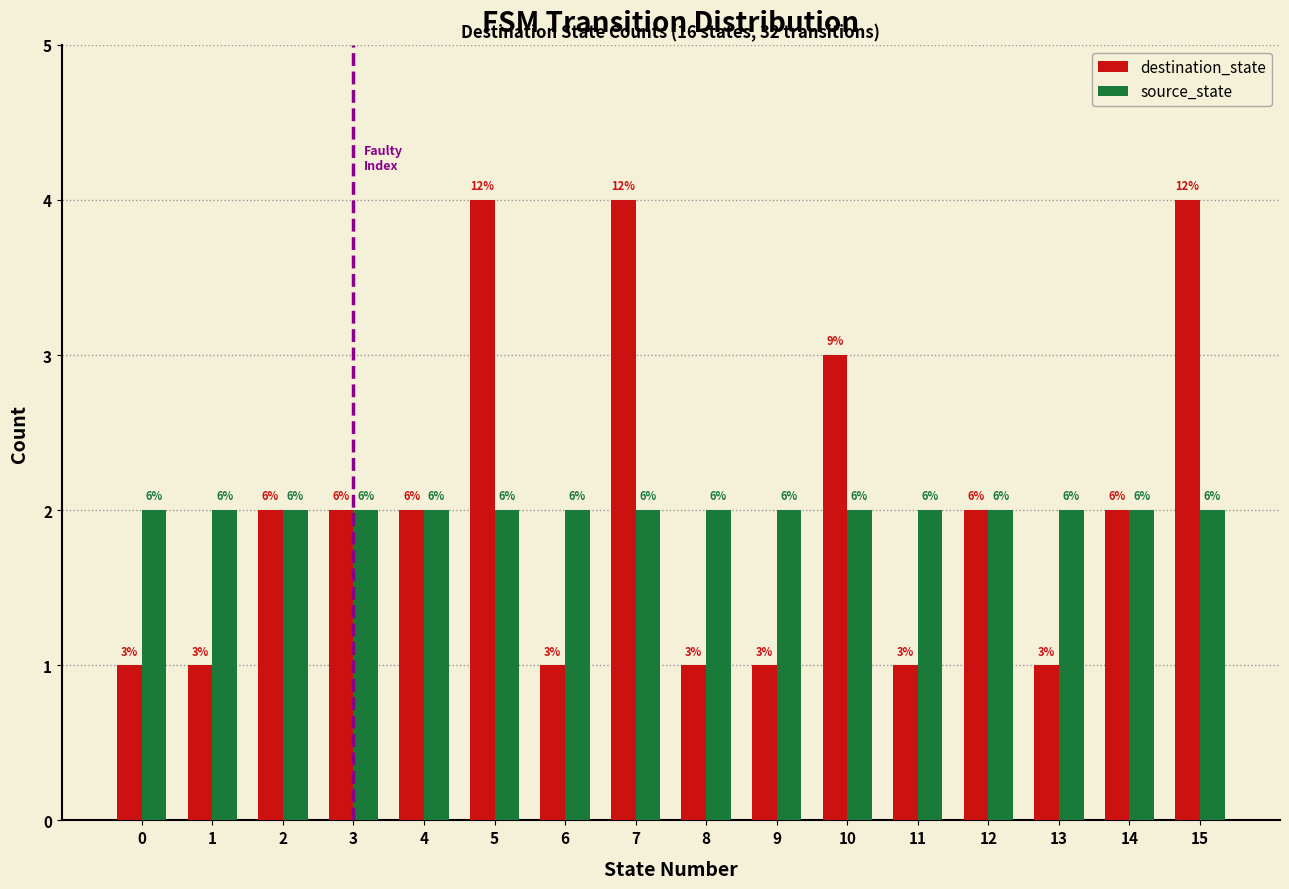

What are all the series names shown in the legend?

destination_state, source_state